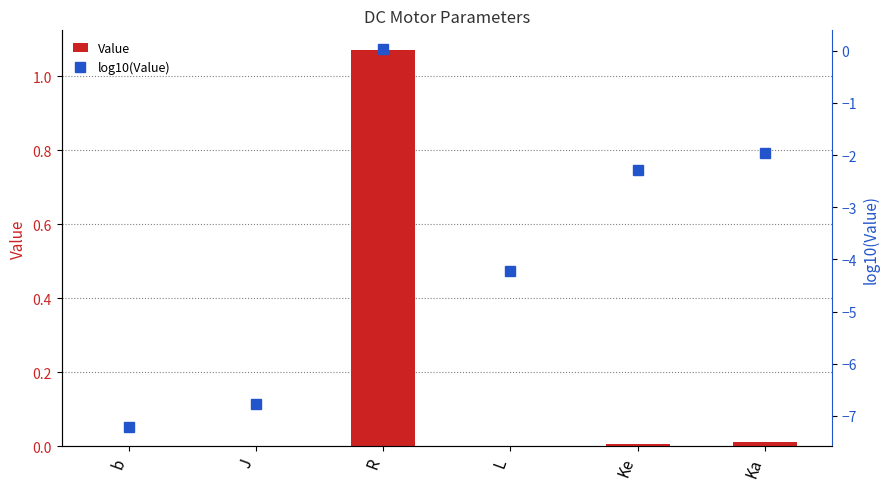

What position from the right is b?

6